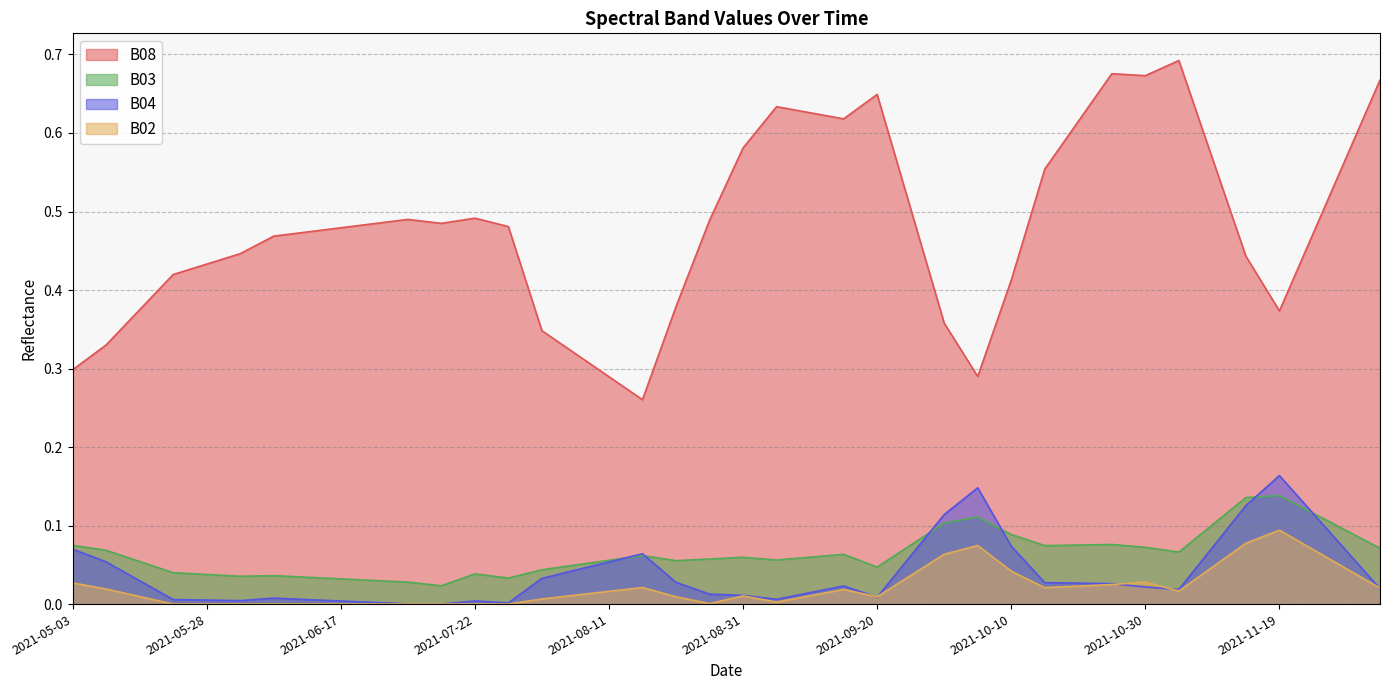

What is the label of the 32nd point from the right?

2021-06-17